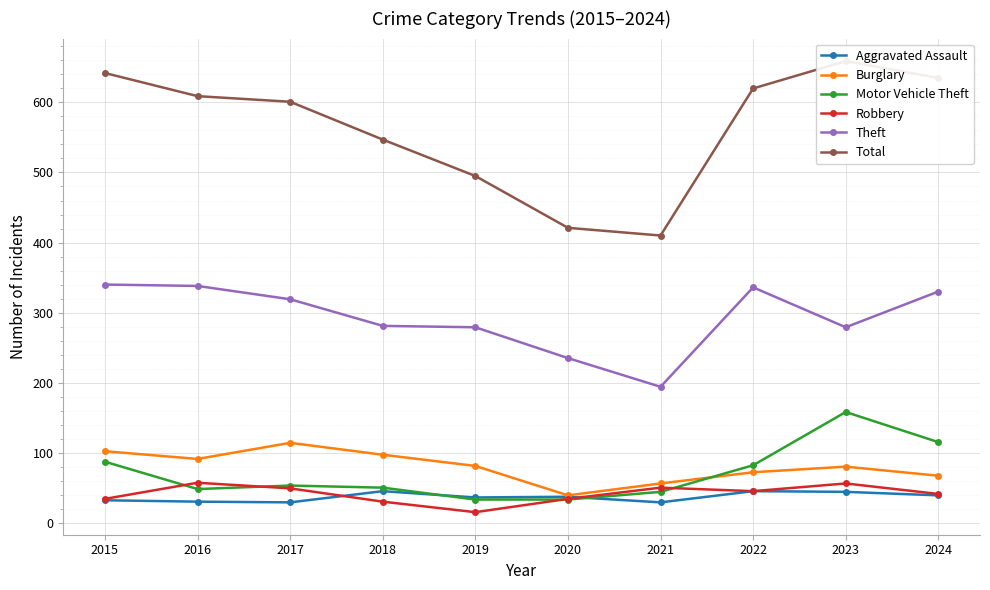

After their last crossing, which series has the higher values: Motor Vehicle Theft or Robbery?

Motor Vehicle Theft